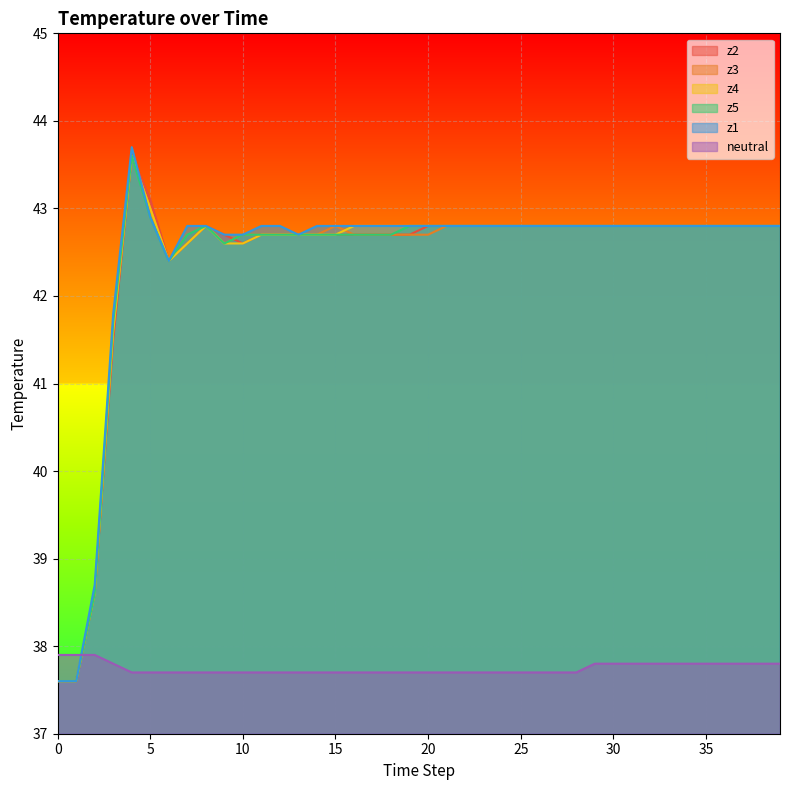

How many lines are shown in the chart?

6